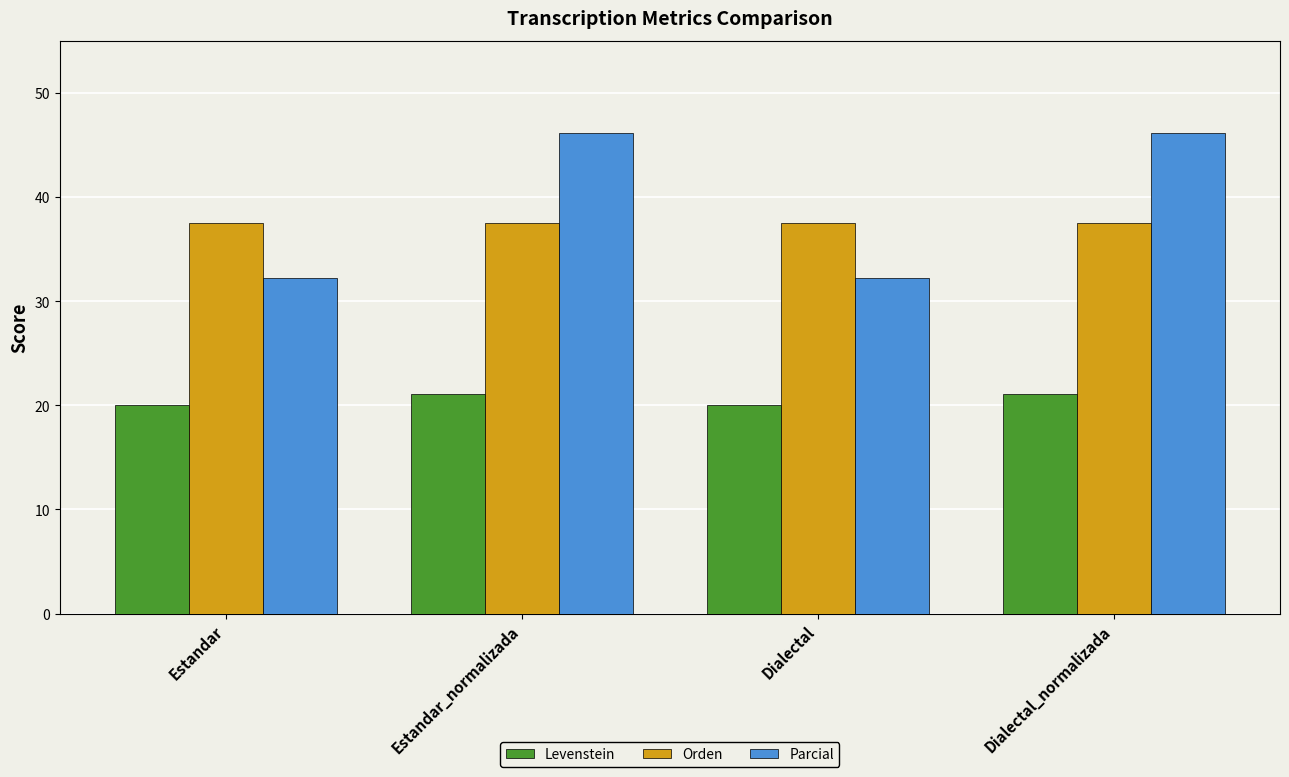

The value of Parcial at Estandar is 7.2. True or false?

False